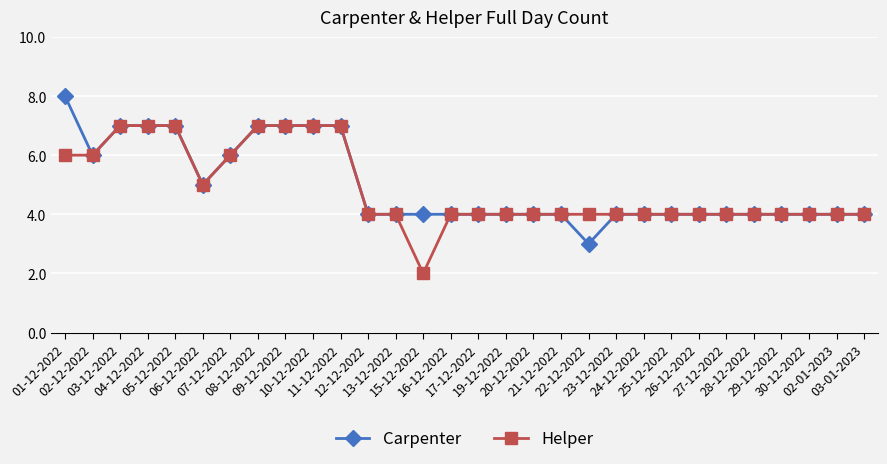

At which label is Carpenter closest to 5?

06-12-2022